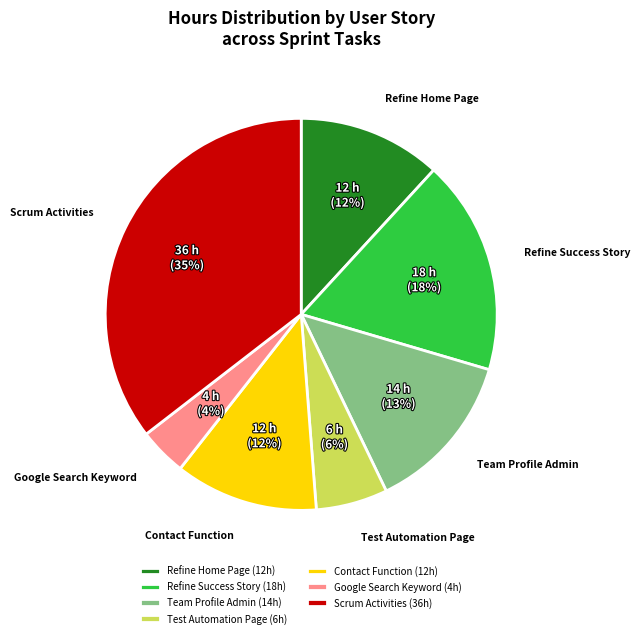

The Refine Home Page slice represents 5% of the pie. True or false?

False